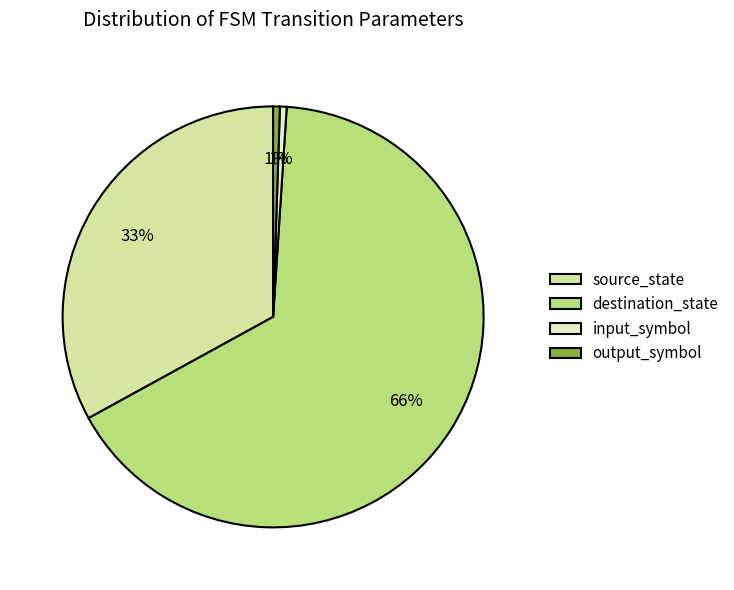

To the nearest percent, what percentage of the pie is input_symbol?

1%